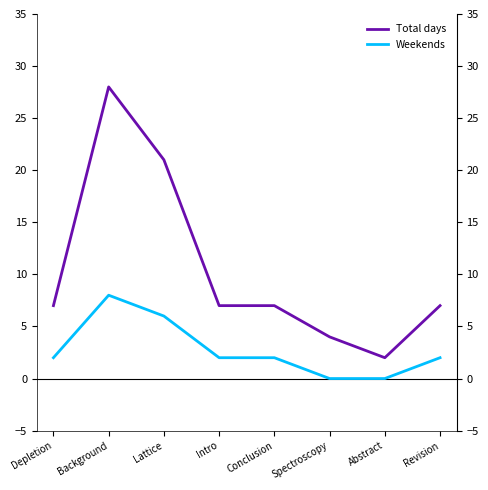

True or false: Weekends and Total days intersect in this chart.

False